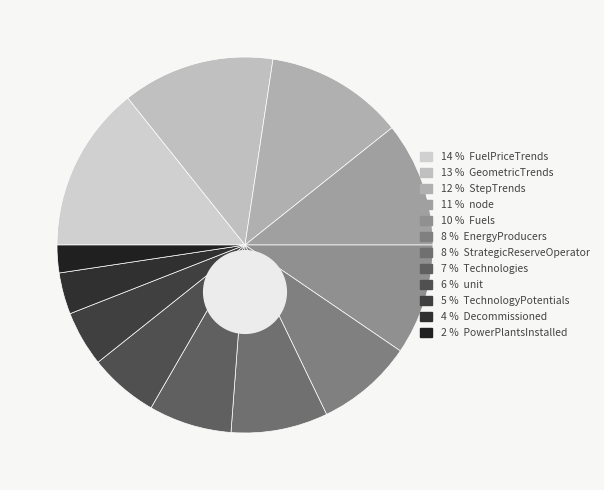

To the nearest percent, what percentage of the pie is FuelPriceTrends?

14%